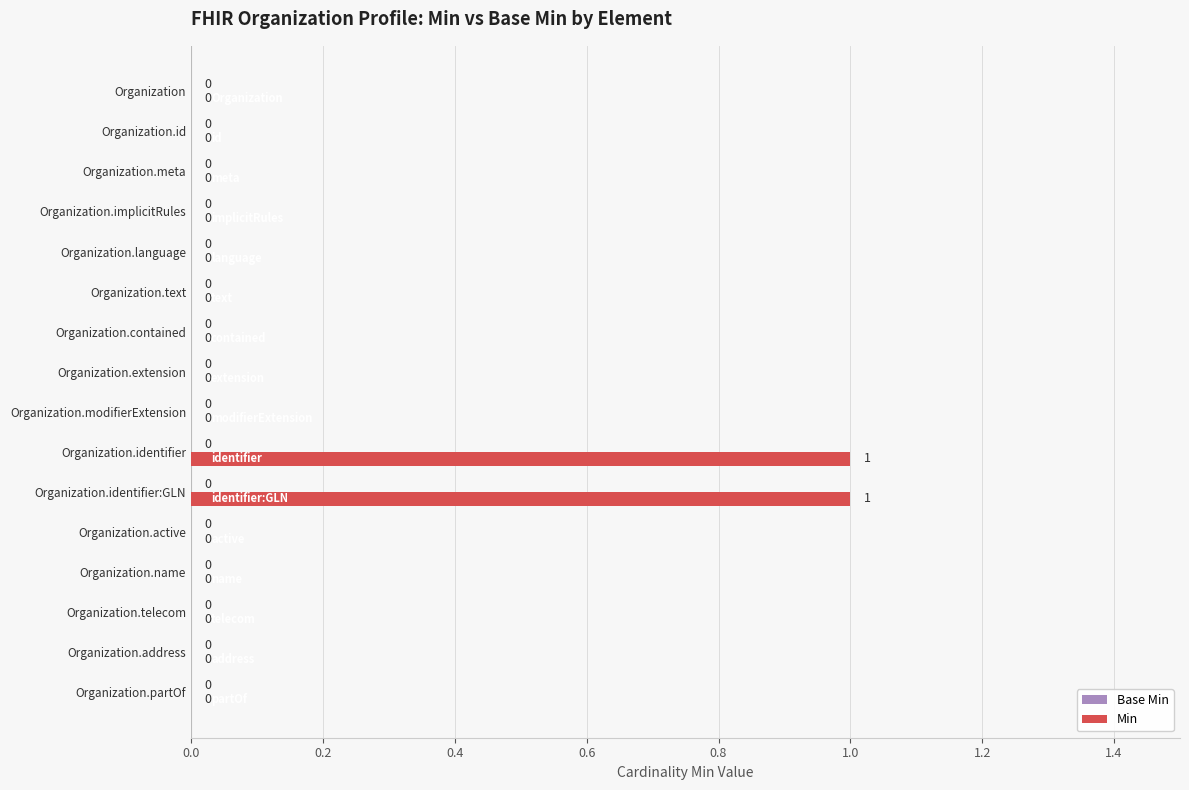

Which has a higher value, Organization.identifier:GLN or Organization.language?

Organization.identifier:GLN